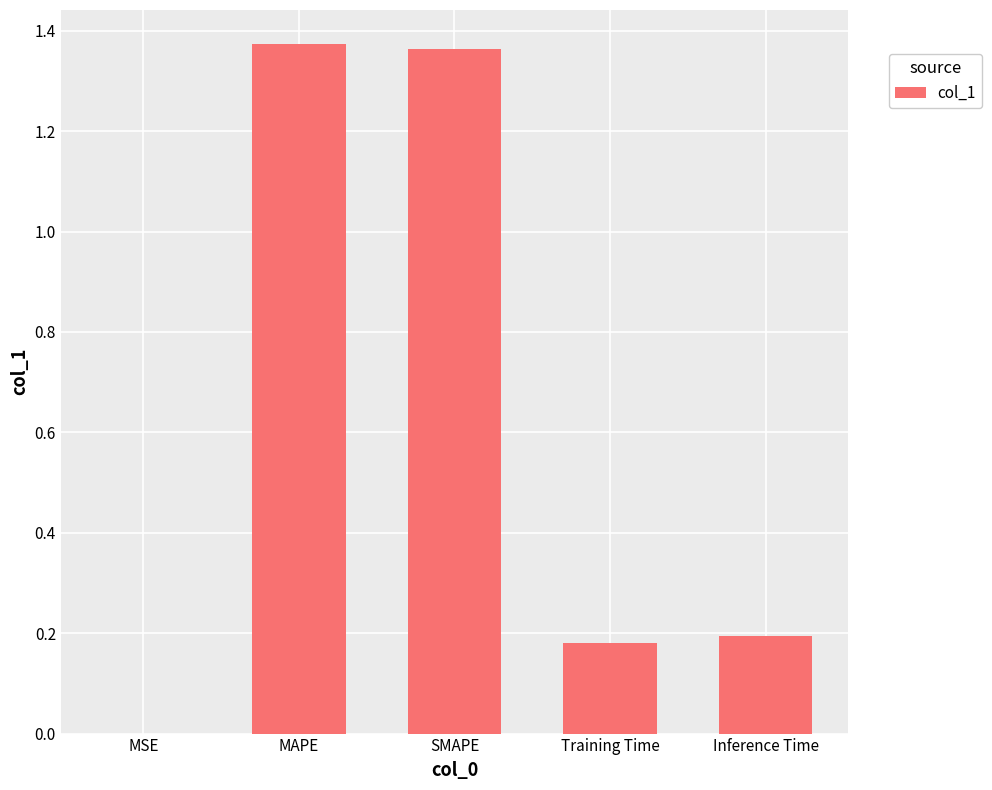

Is it true that the value at MSE is 0.0?

True